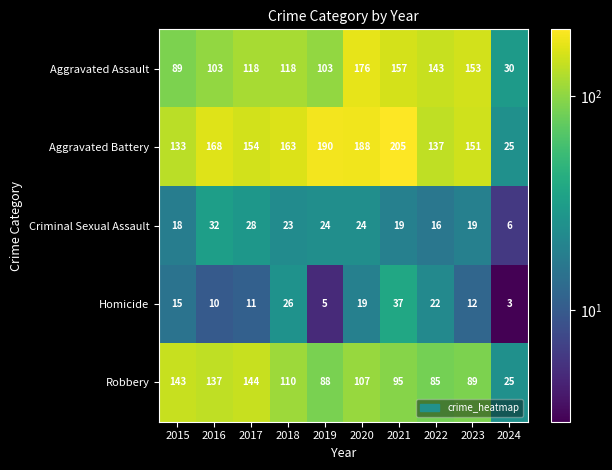

How many data points does each series have?

10